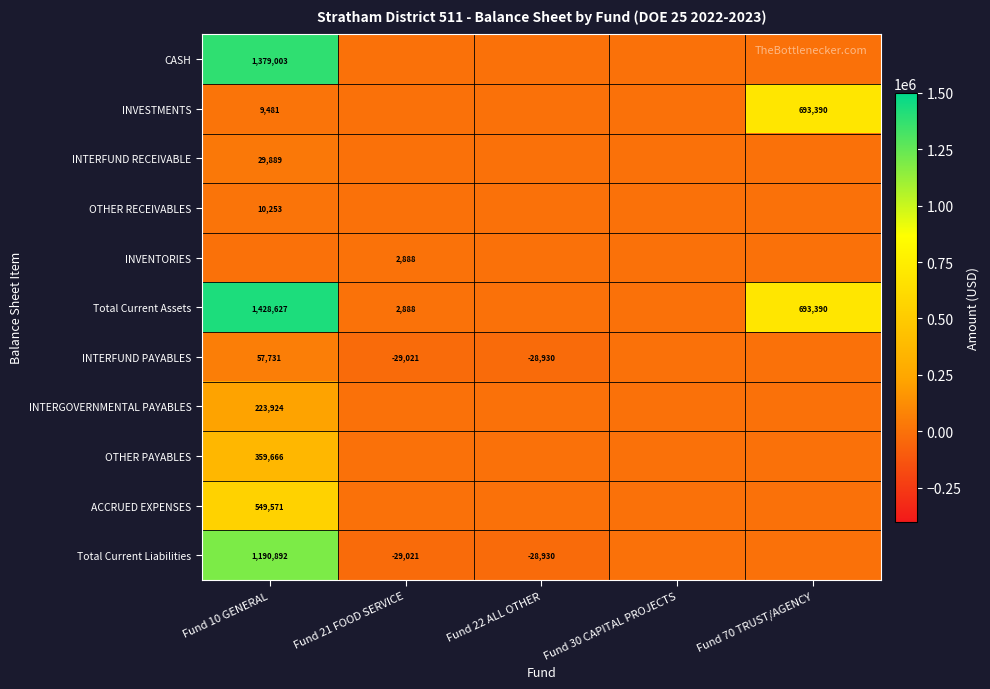

Is it true that OTHER PAYABLES equals 151232.8 at Fund 10 GENERAL?

False